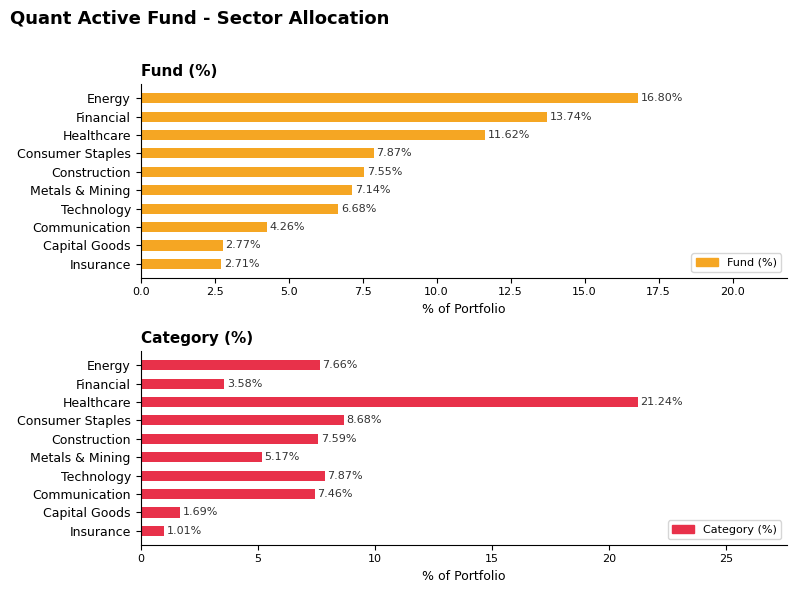

What is the value of the Category (%) bar at the 1st from the left?

7.7